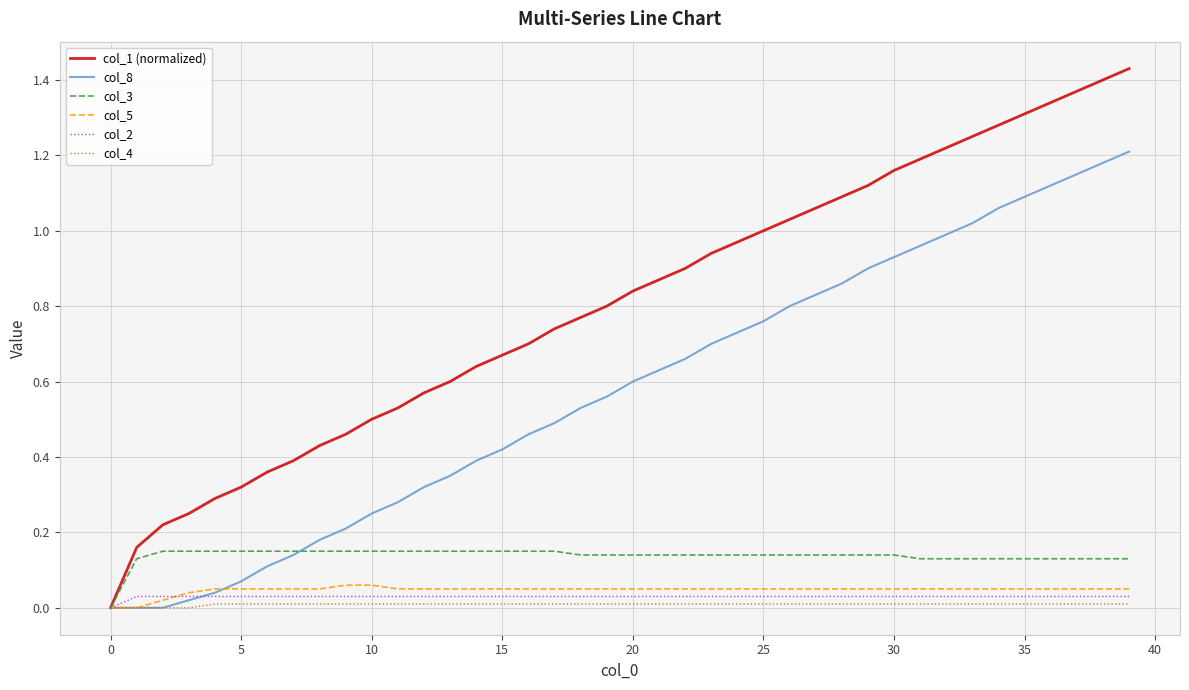

What are all the series names shown in the legend?

col_1 (normalized), col_8, col_3, col_5, col_2, col_4